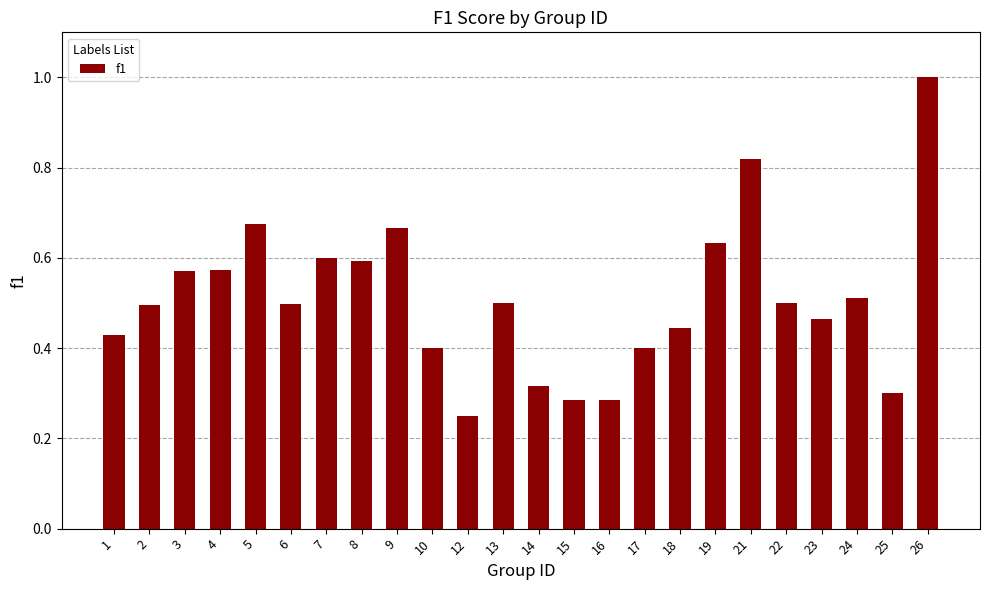

Count the values in the range 0 to 1.

24